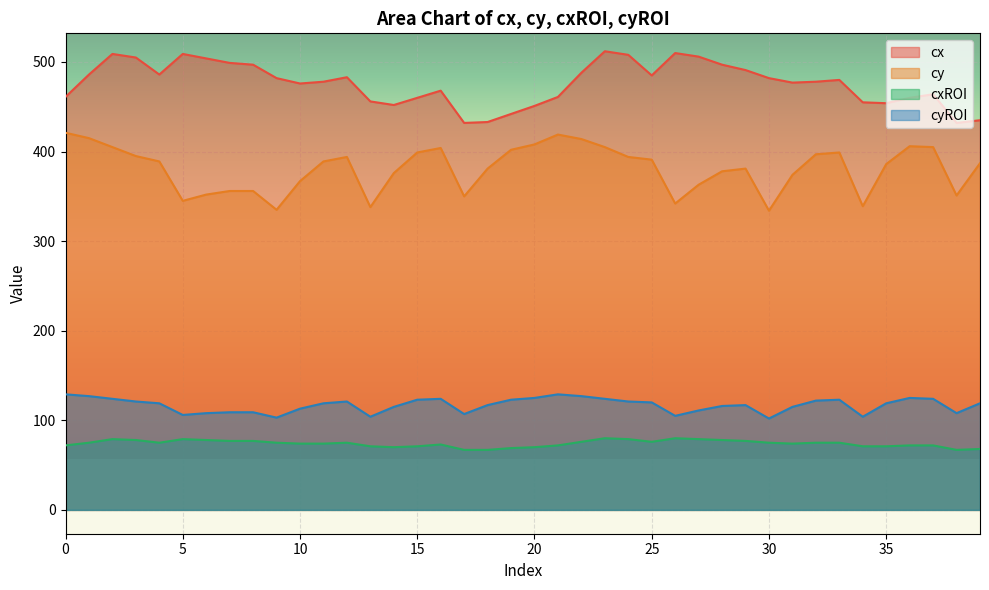

Where is cy nearest to the value 377?

14